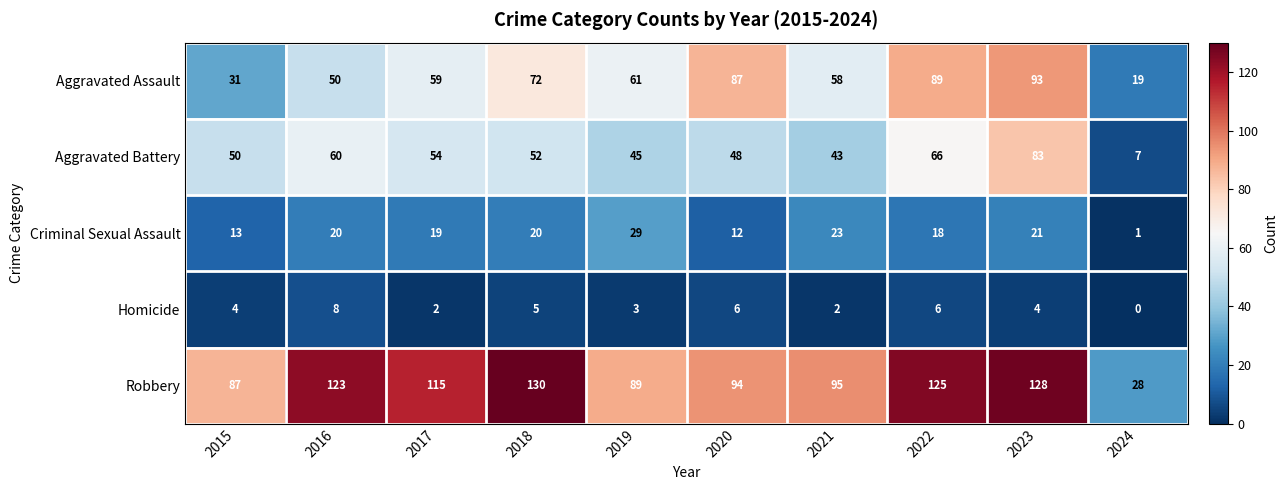

What value does the Aggravated Battery series have at 2022?

66